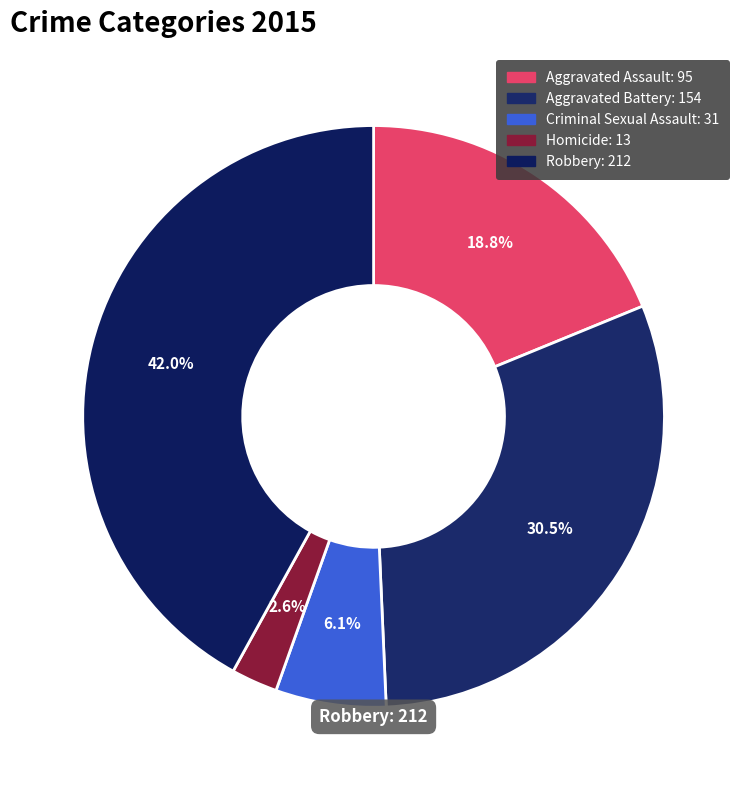

To the nearest percent, what percentage of the pie is Homicide?

3%